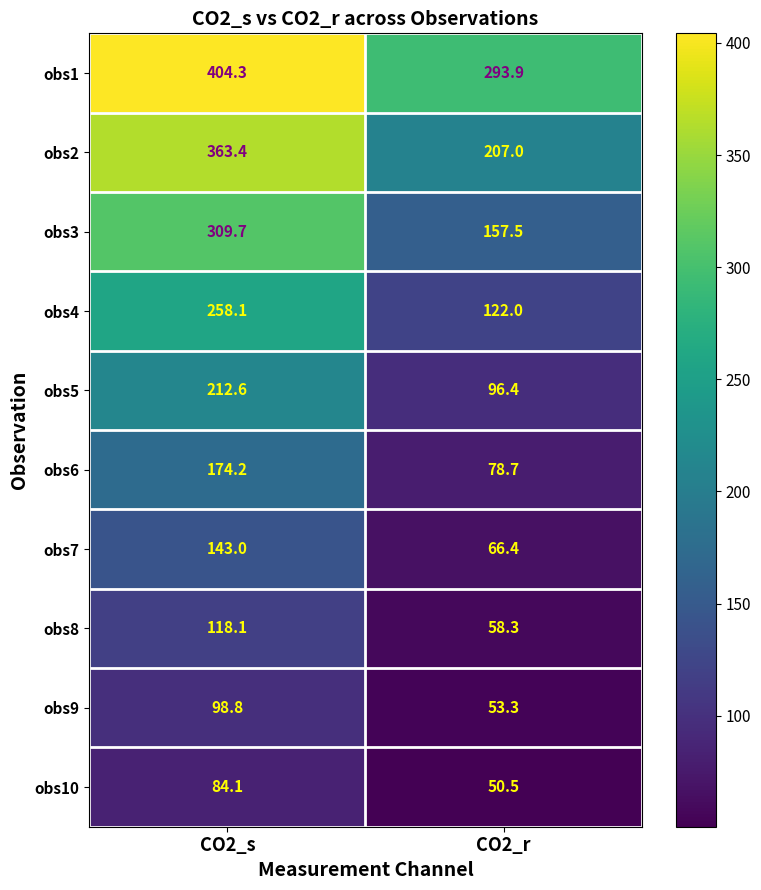

Which series has the widest spread of values?

obs2